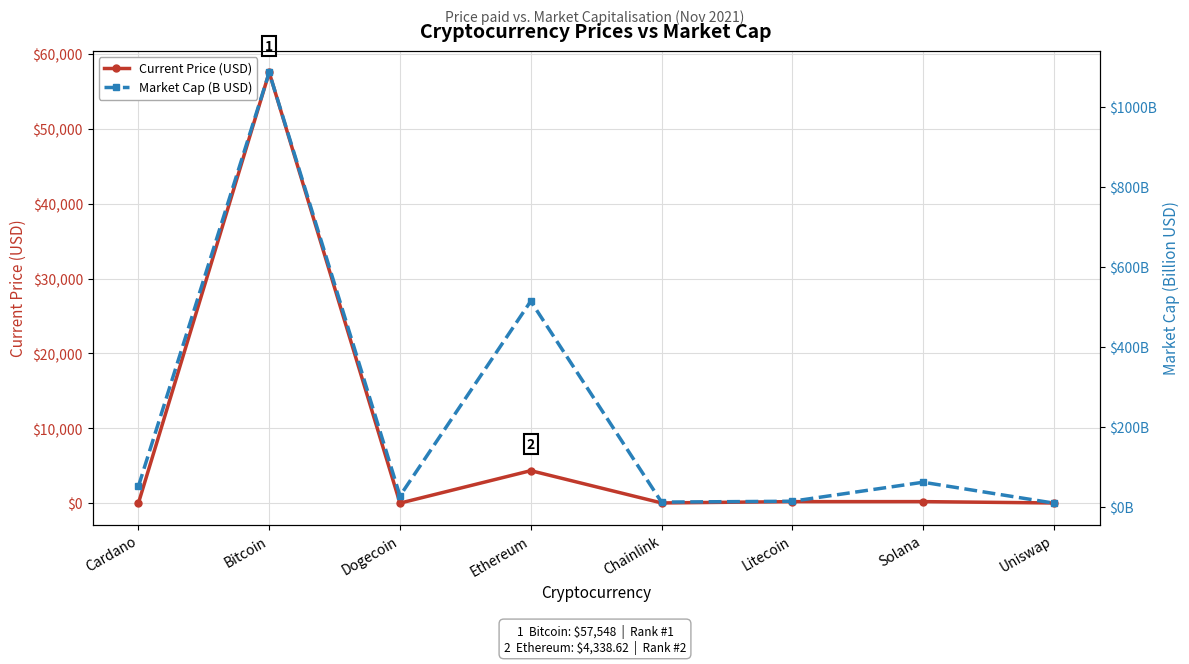

Which has a higher value, Cardano or Uniswap?

Uniswap